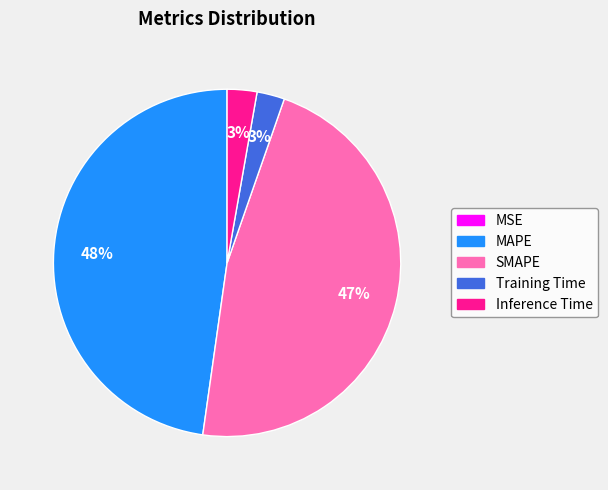

Which category has the biggest portion of the pie?

MAPE